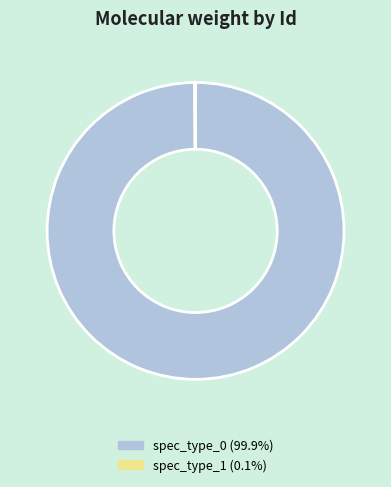

Which category has the biggest portion of the pie?

spec_type_0